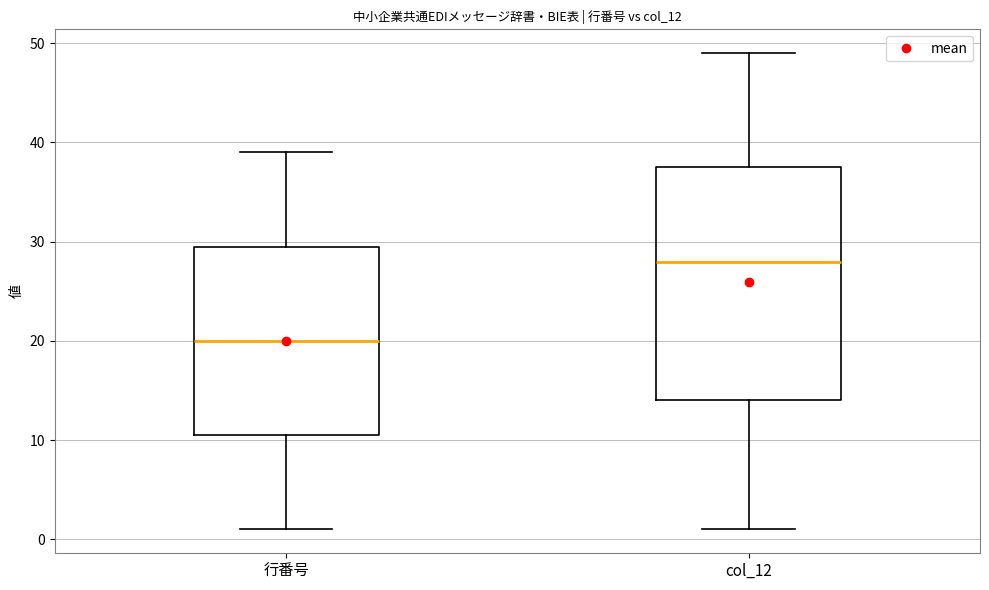

Reading left to right, read every box against the y-axis: the position of its median line, the range the box covers, and the ends of its whiskers. The values are not printed on the chart, so give them approximately, as read against the axis.

行番号: median 20, box 11 to 30, whiskers 1 to 39
col_12: median 28, box 14 to 38, whiskers 1 to 49